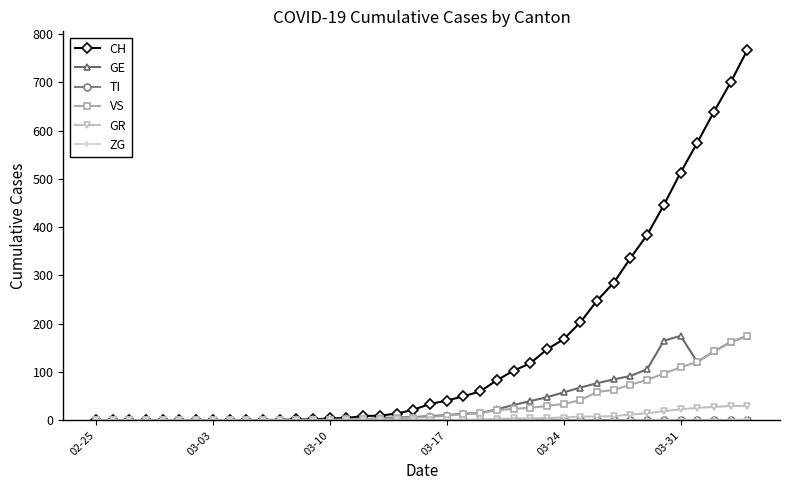

At how many categories does at least one series exceed 361?

7